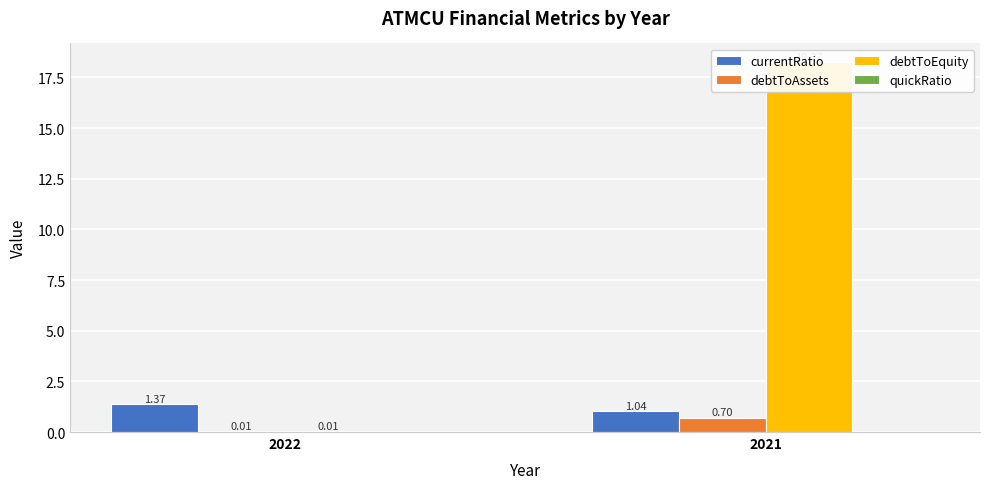

What are all the series names shown in the legend?

currentRatio, debtToAssets, debtToEquity, quickRatio